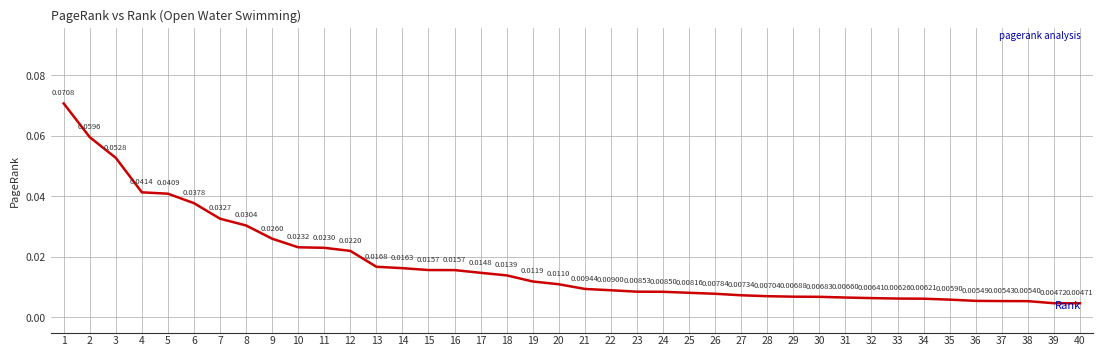

How many categories are shown in the chart?

40